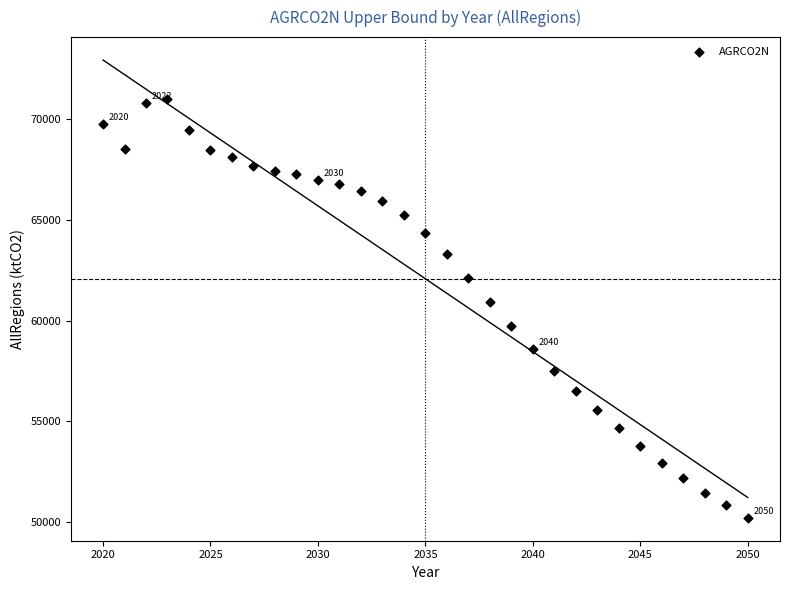

What is the range of X values (max minus min)?

30.0